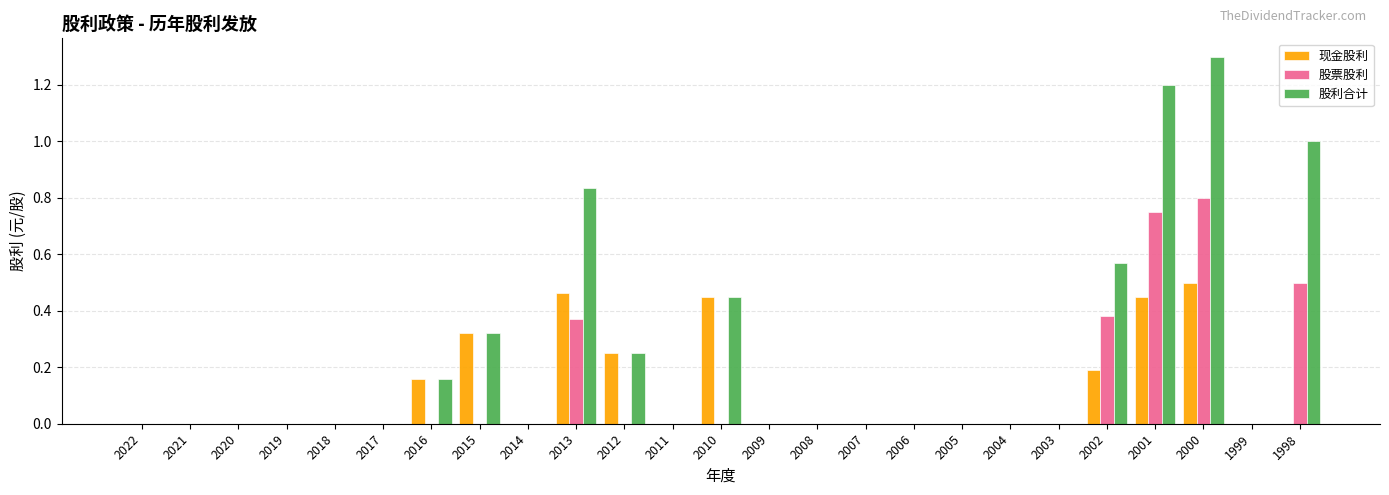

What is the sum of all 股利合计 values?

6.1